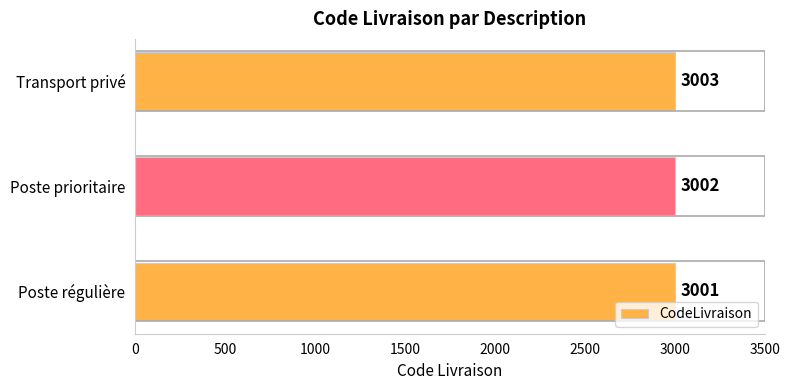

Rank the categories by value from highest to lowest.

Transport privé, Poste prioritaire, Poste régulière